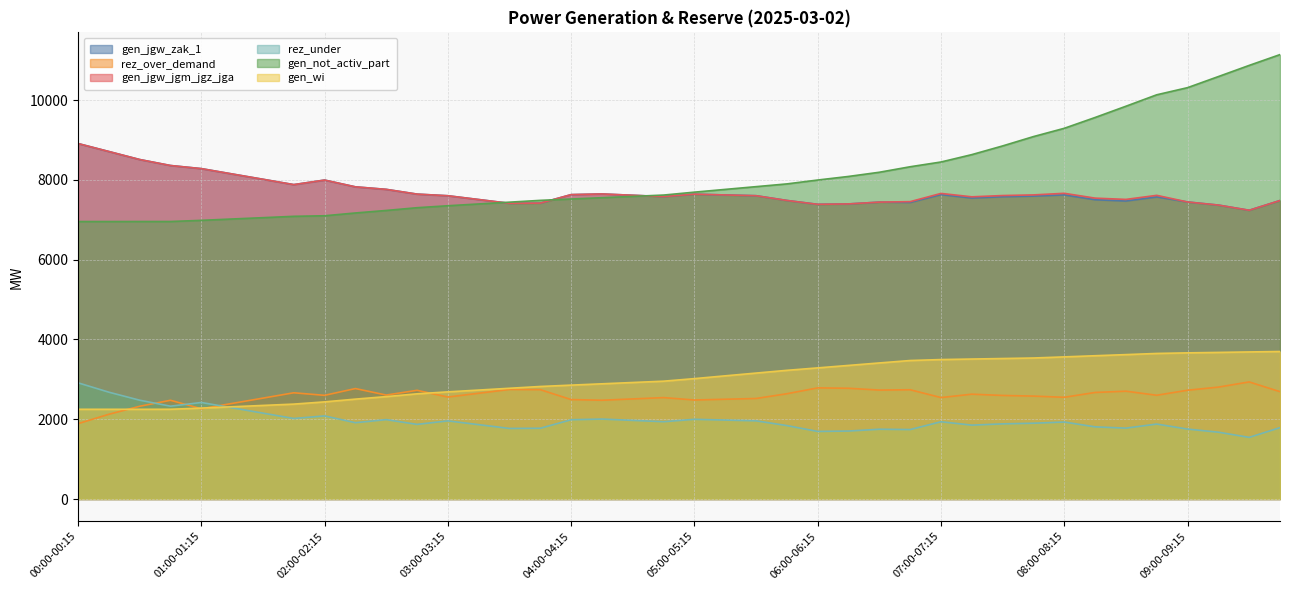

Between 07:00-07:15 and 07:45-08:00, which is larger?

07:00-07:15